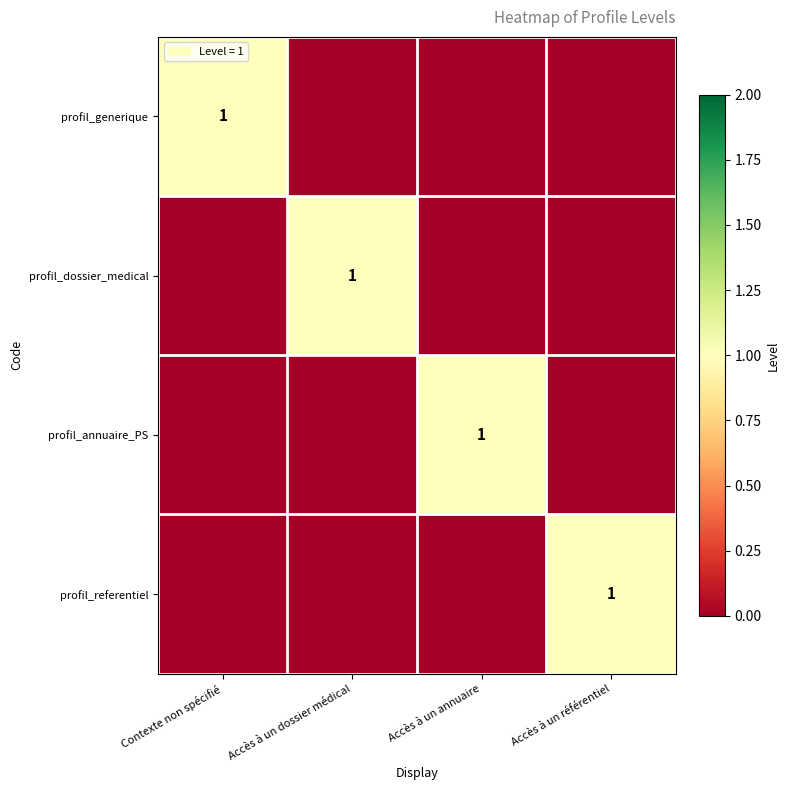

True or false: profil_referentiel has a value of 2 at Accès à un référentiel.

False